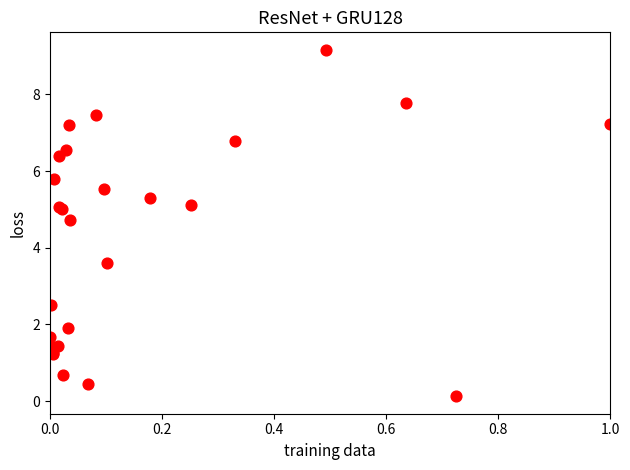

What Y value in the scatter plot is closest to 4?

3.6